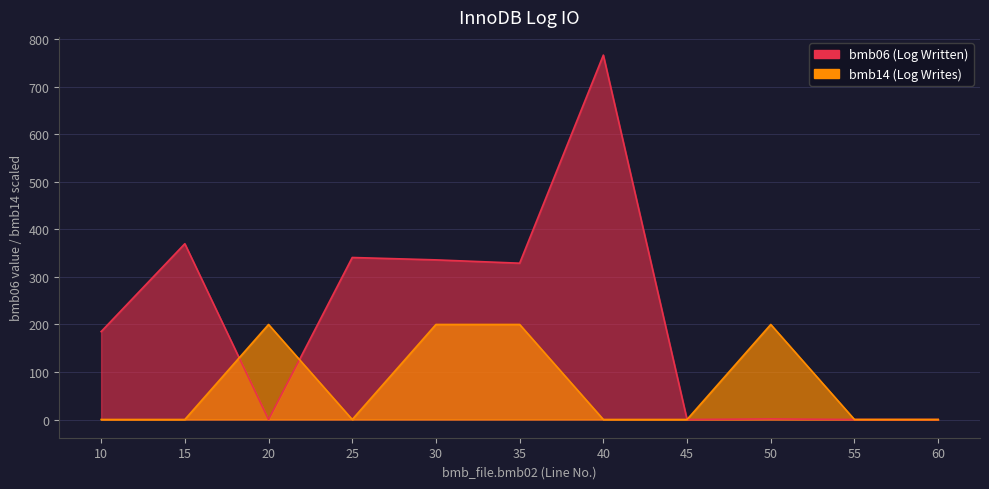

Which category has the lowest value across all series?

20